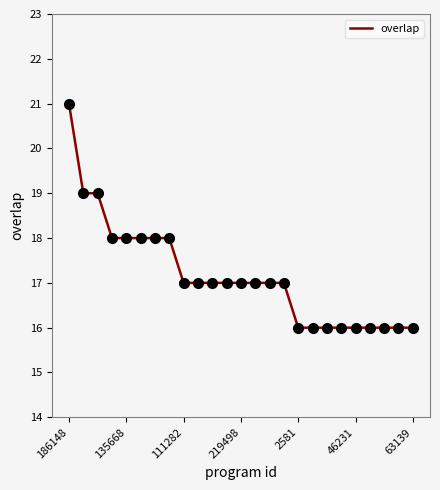

What is the difference between the maximum and minimum values?

5